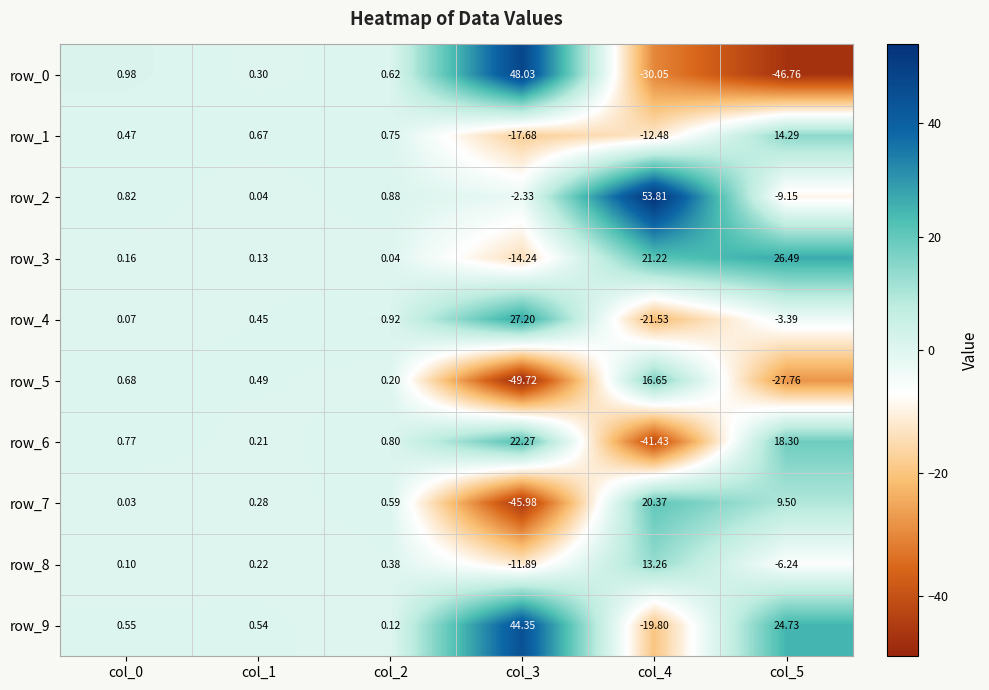

What is the minimum value for row_8?

-11.9